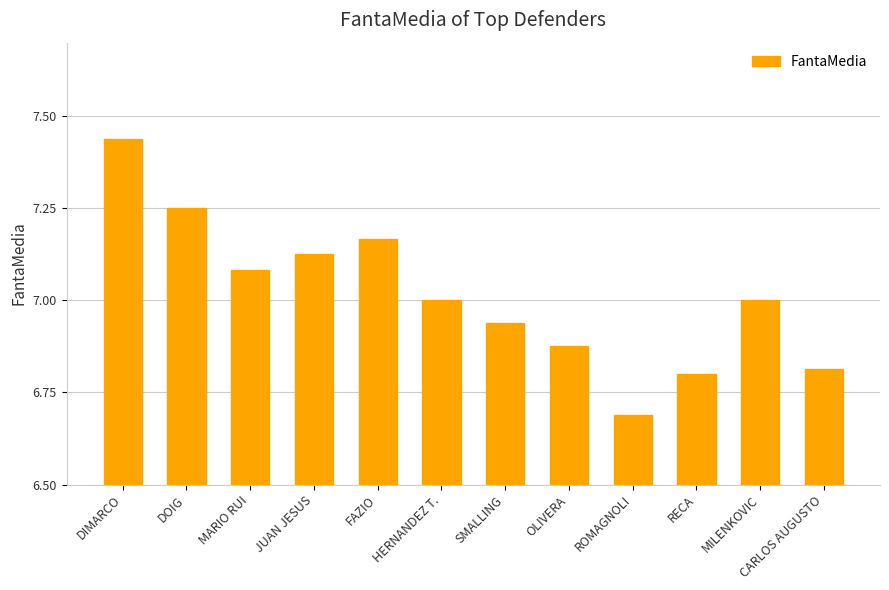

What is the difference between the second highest and minimum values?

0.6